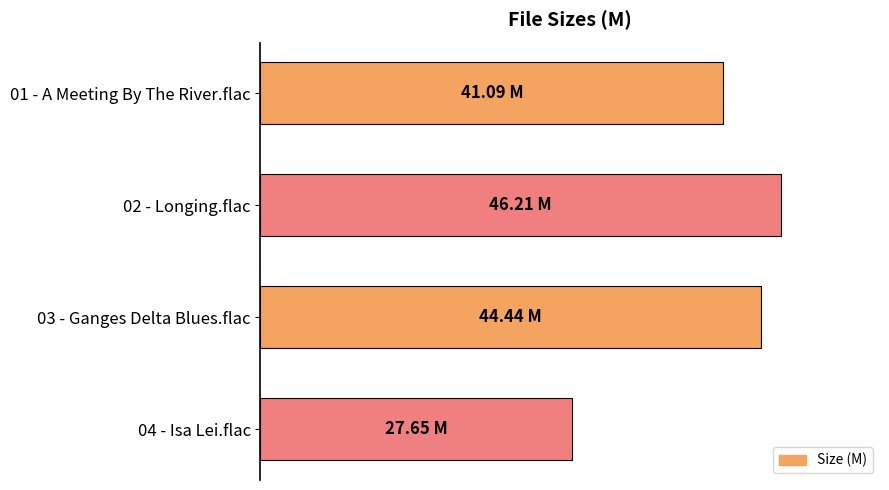

Which label corresponds to the largest value in the chart?

02 - Longing.flac